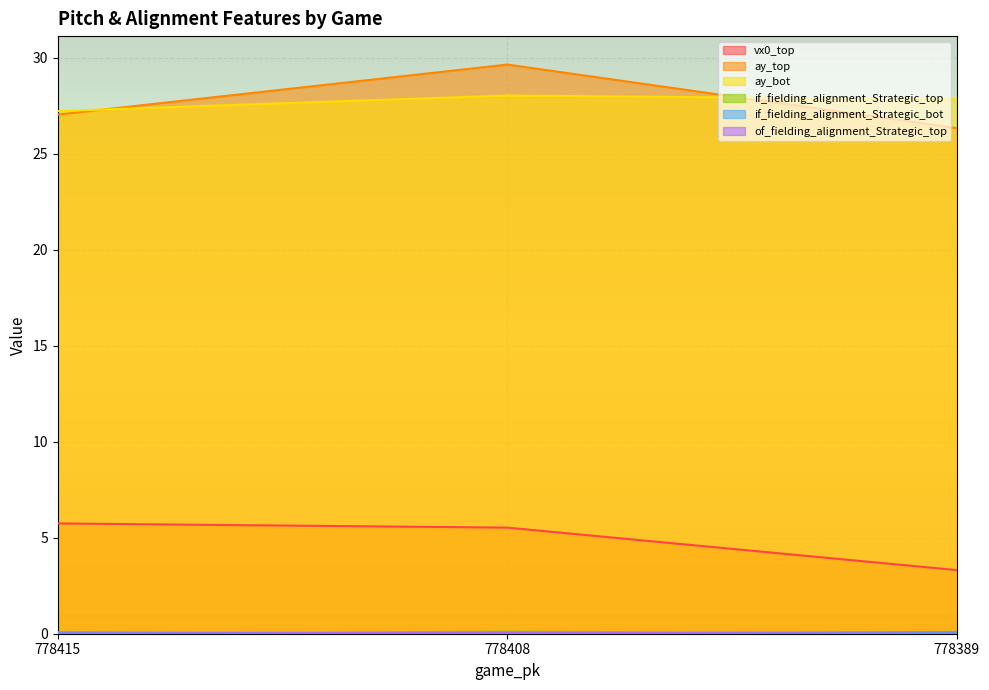

At 778389, list the series in order from largest to smallest.

ay_bot, ay_top, vx0_top, if_fielding_alignment_Strategic_bot, if_fielding_alignment_Strategic_top, of_fielding_alignment_Strategic_top